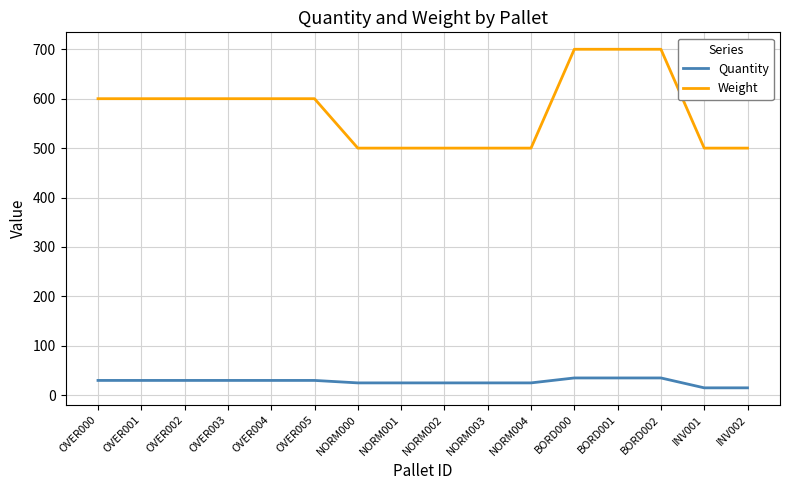

List the series in order of their overall mean, highest first.

Weight, Quantity